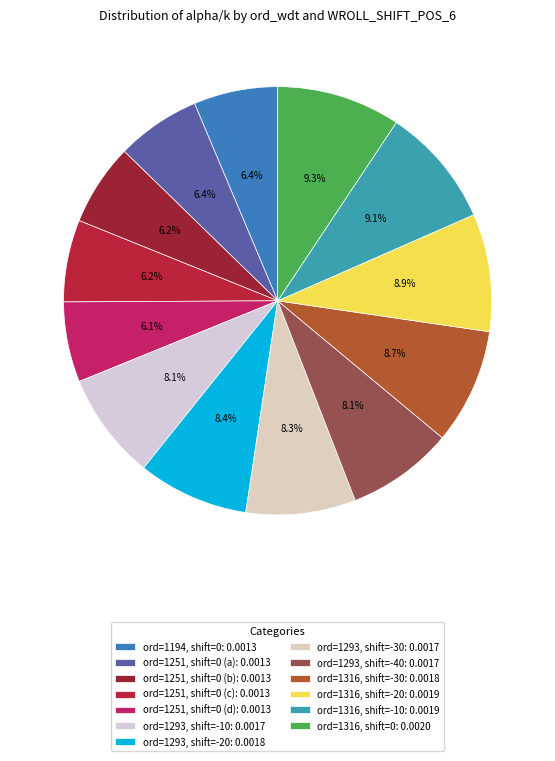

How many segments does this pie chart have?

13